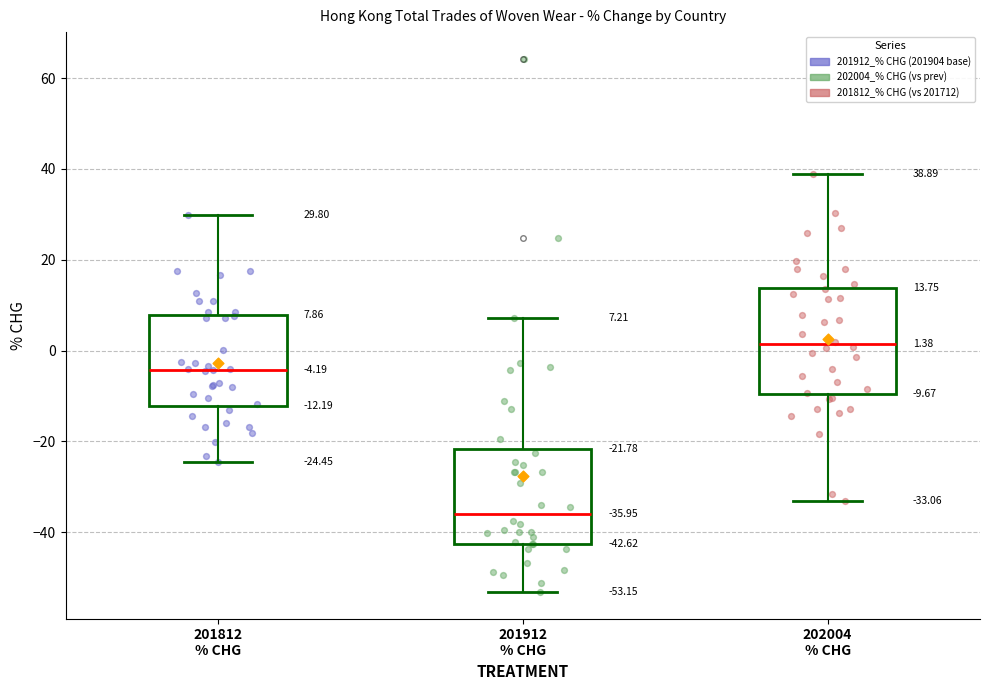

Comparing the boxes themselves (not the whiskers), which one is the tallest?

202004 % CHG